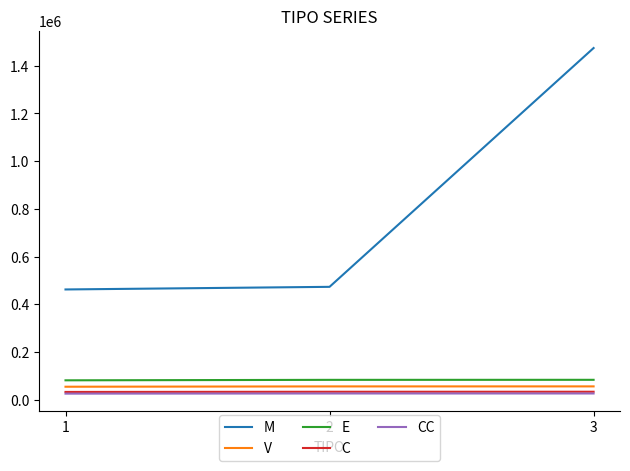

Count the number of data series in this chart.

5